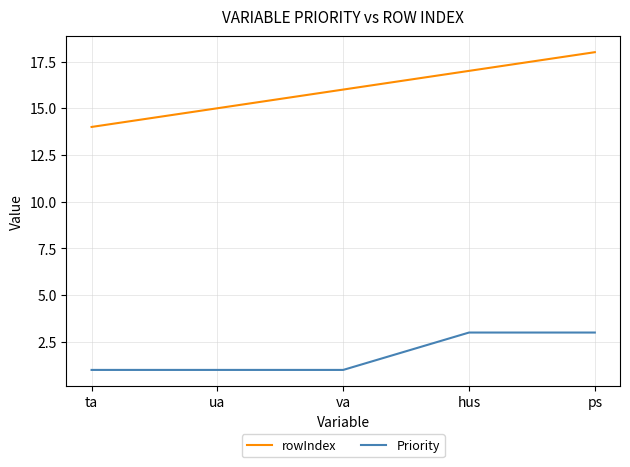

What value does the rowIndex series have at ta?

14